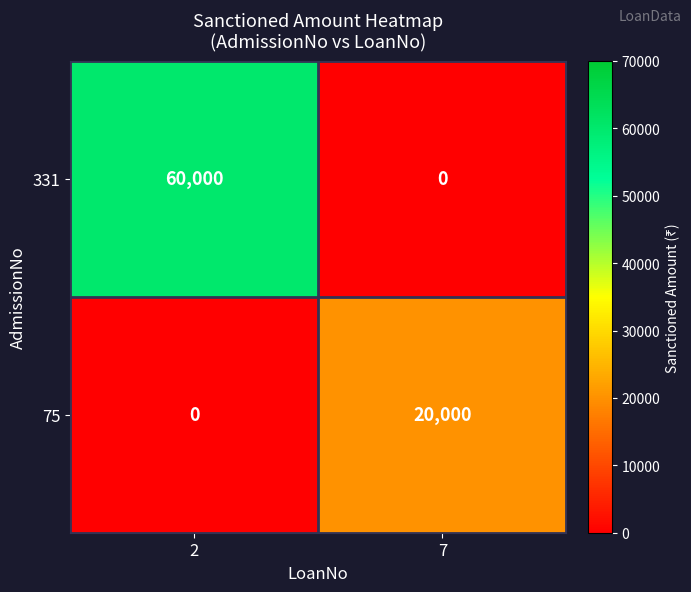

List the series in order of their peak value, lowest first.

75, 331